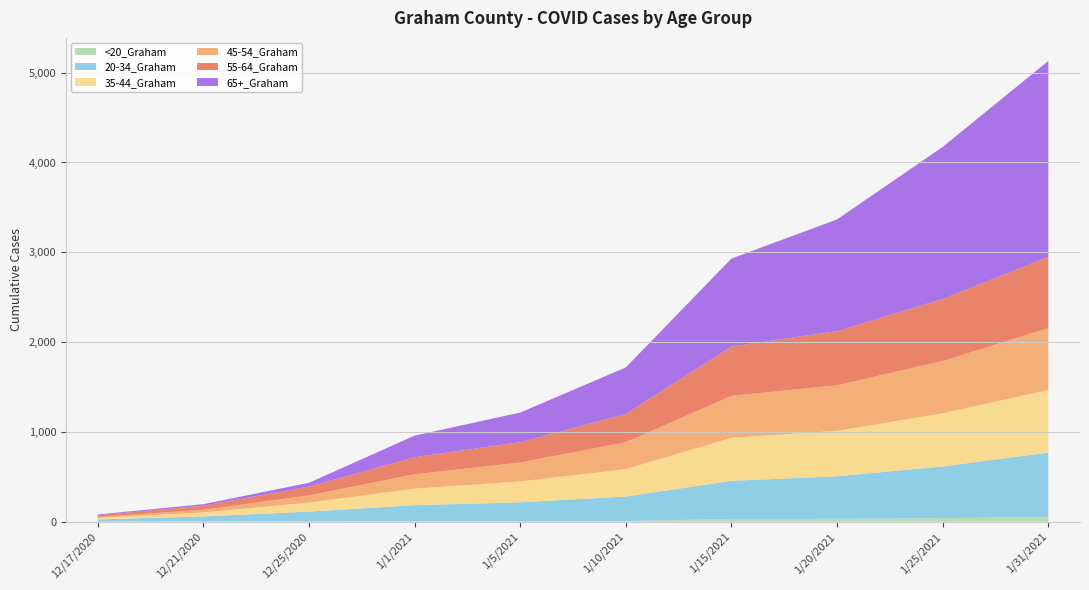

Reading right to left, what are all the values shown in this chart?

<20_Graham: 53	39	31	30	7	6	5	2	2	1
20-34_Graham: 716	576	474	425	273	210	178	110	56	24
35-44_Graham: 697	592	507	479	305	232	185	100	44	17
45-54_Graham: 690	582	507	467	300	211	160	80	30	10
55-64_Graham: 793	691	603	550	314	226	189	99	46	19
65+_Graham: 2182	1693	1244	979	519	330	241	42	17	9